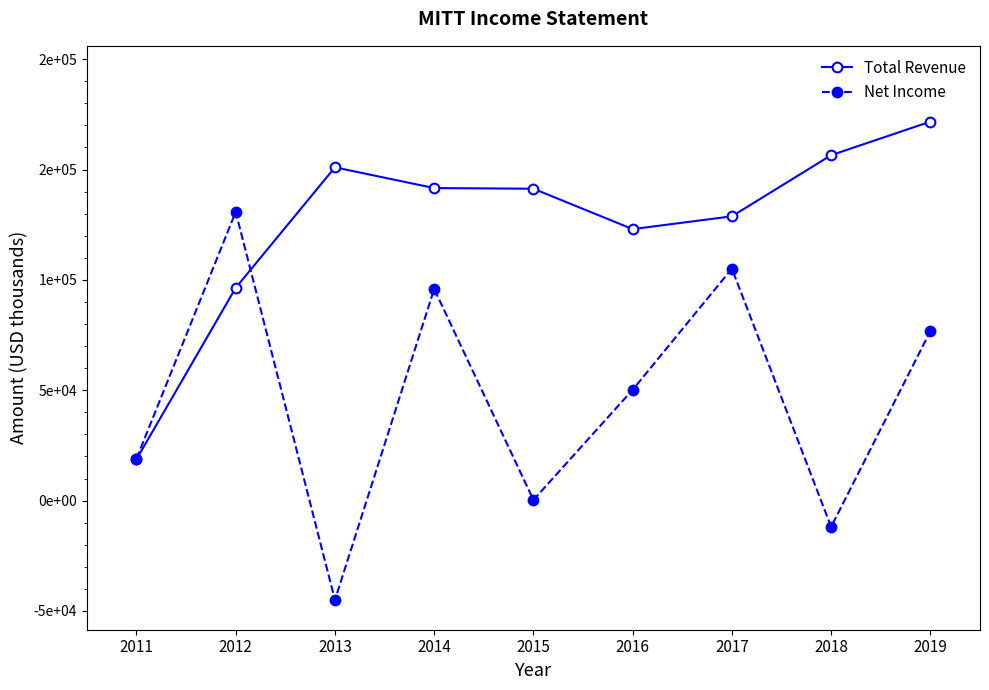

How many interior local valleys does the Net Income series have?

3